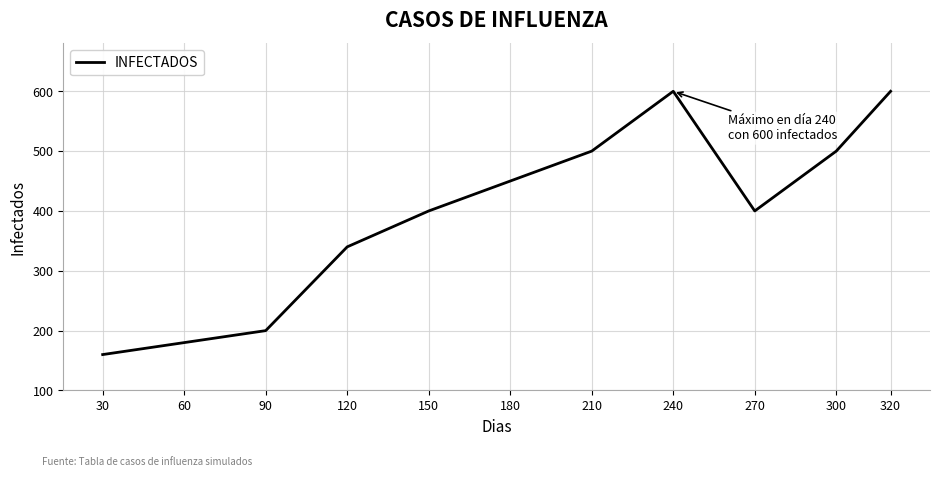

Which category has the lowest value across all series?

30